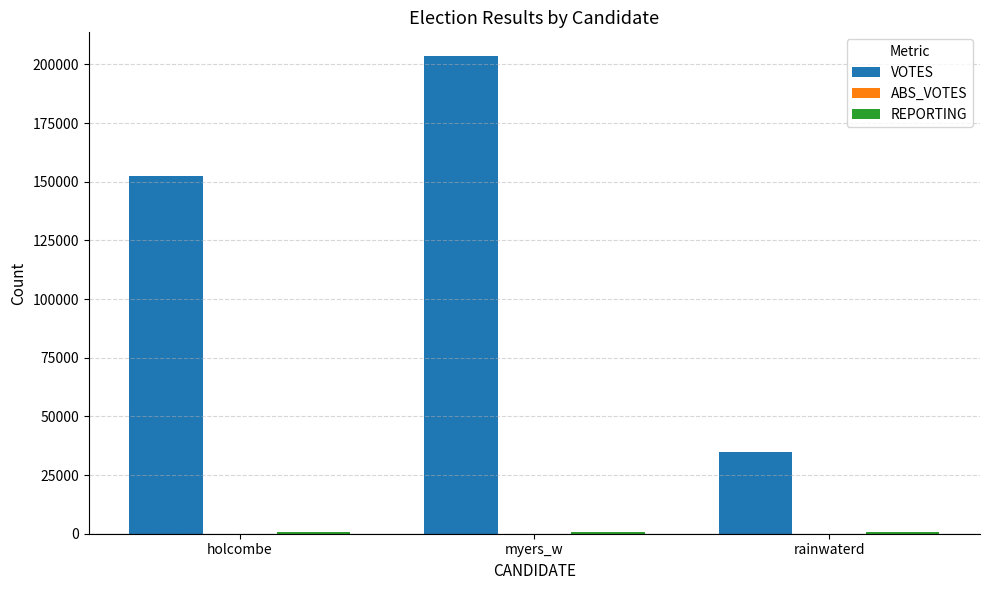

At which category is the sum across all series the highest?

myers_w